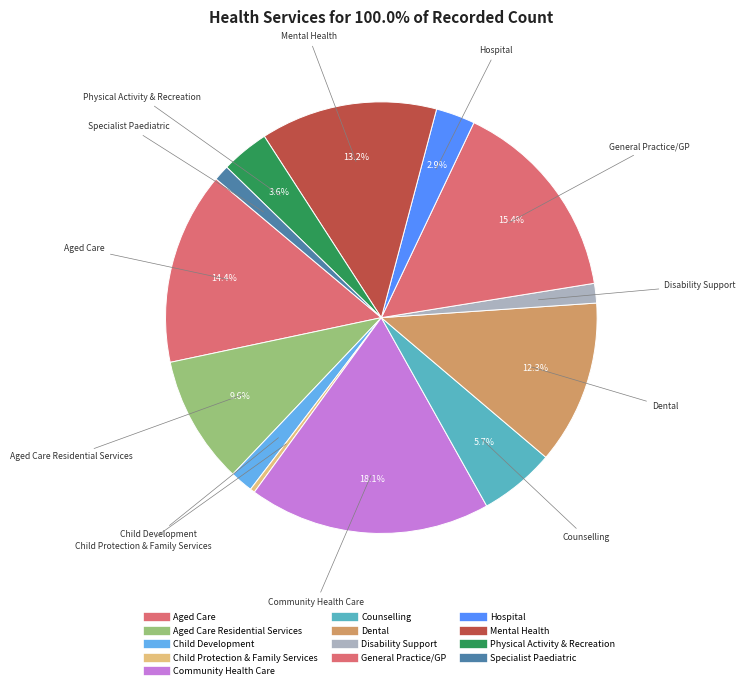

How many segments does this pie chart have?

13